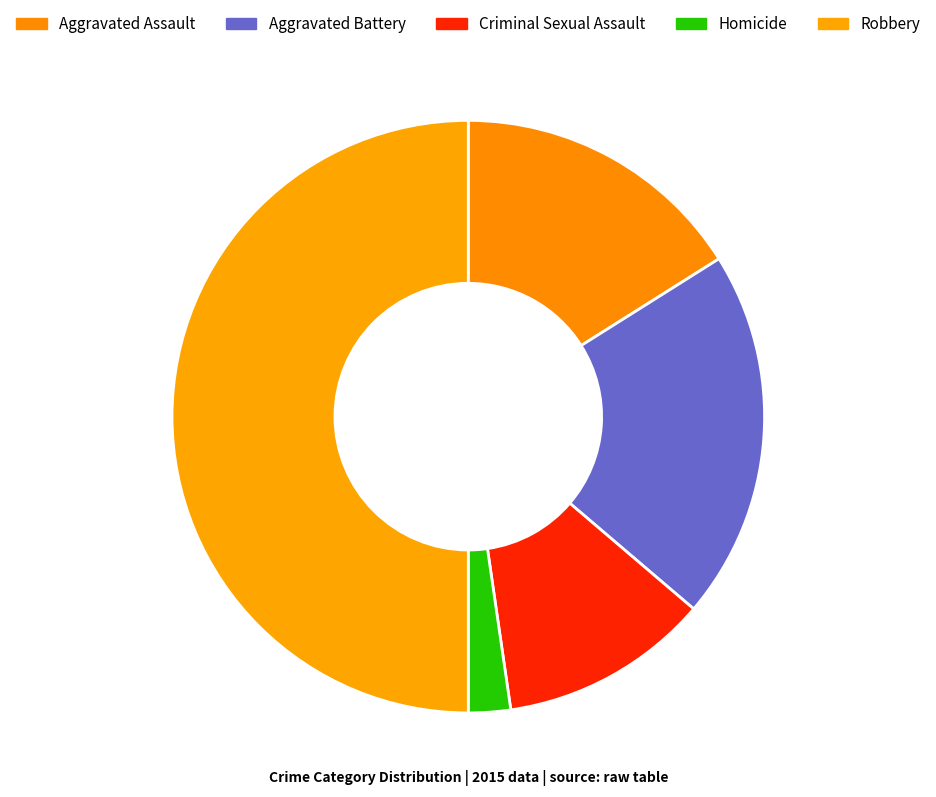

To the nearest percent, what portion does Criminal Sexual Assault represent?

11%